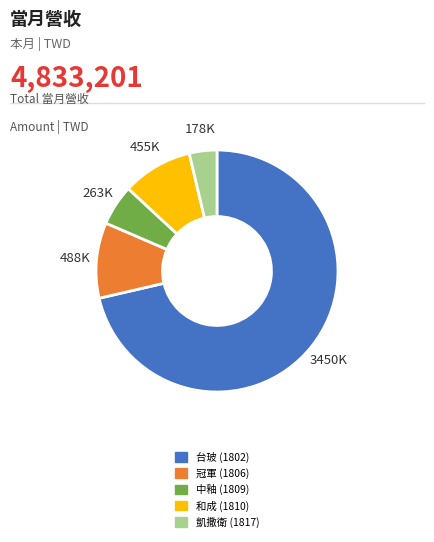

Rank the categories by value from lowest to highest.

凱撒衛 (1817), 中釉 (1809), 和成 (1810), 冠軍 (1806), 台玻 (1802)